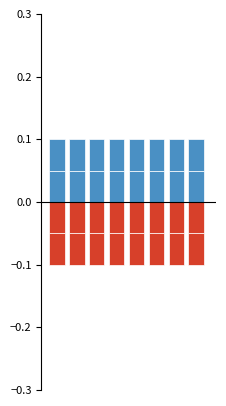

How many distinct data groups are displayed?

4